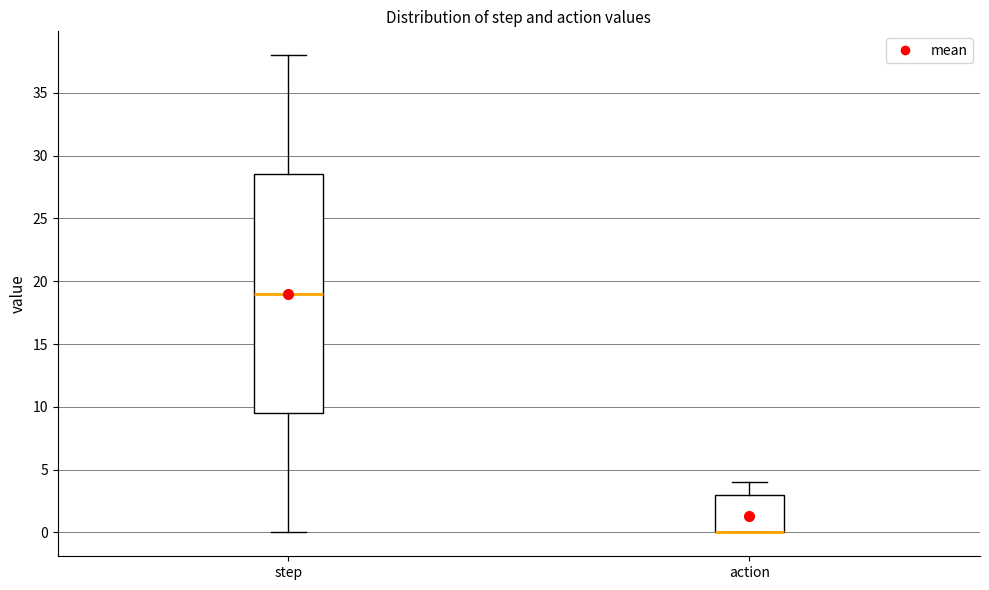

Reading left to right, read every box against the y-axis: the position of its median line, the range the box covers, and the ends of its whiskers. The values are not printed on the chart, so give them approximately, as read against the axis.

step: median 19.0, box 9.5 to 28.5, whiskers 0.0 to 38.0
action: median 0.0 (drawn on the box's lower edge), box 0.0 to 3.0, whiskers 0.0 to 4.0